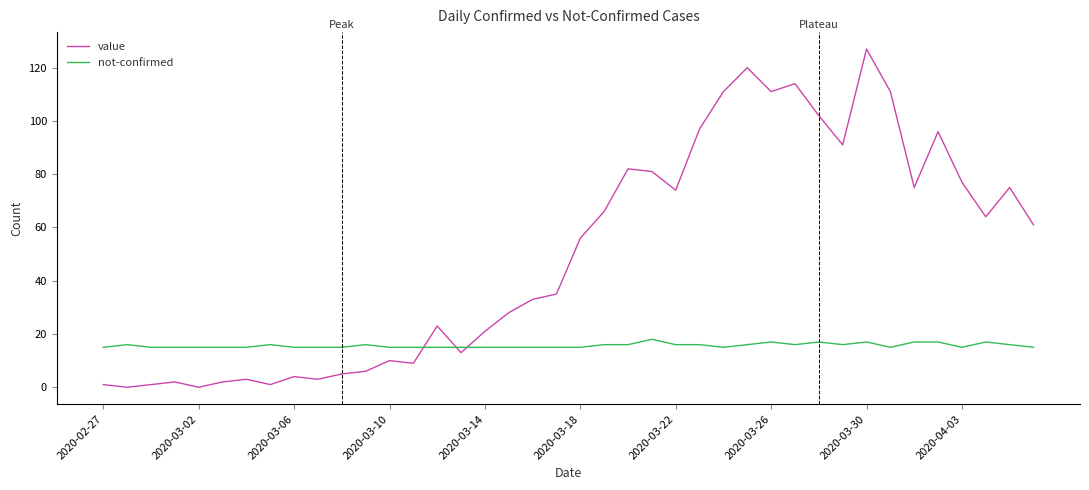

What are all the series names shown in the legend?

value, not-confirmed